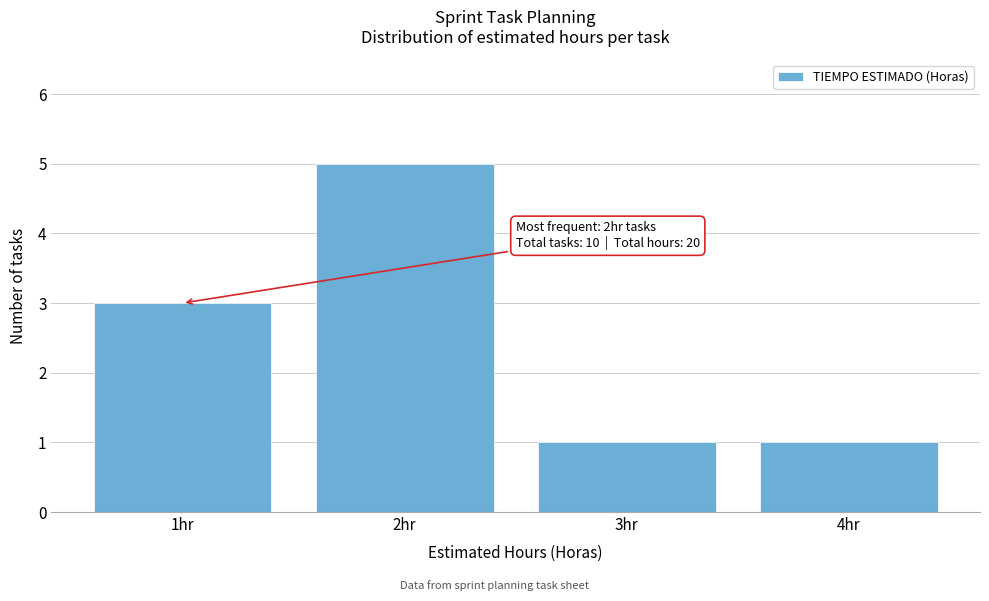

Which range on the x-axis has the tallest bar?

1.5 to 2.5